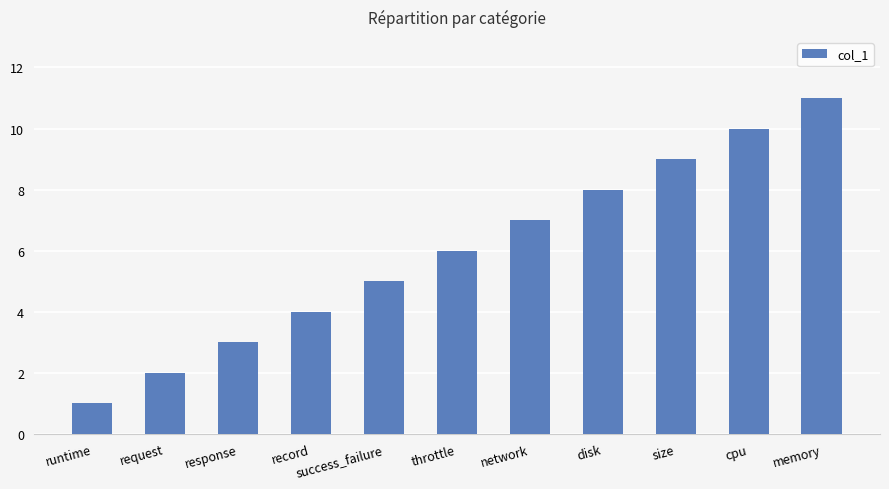

How many data points are less than 6?

5